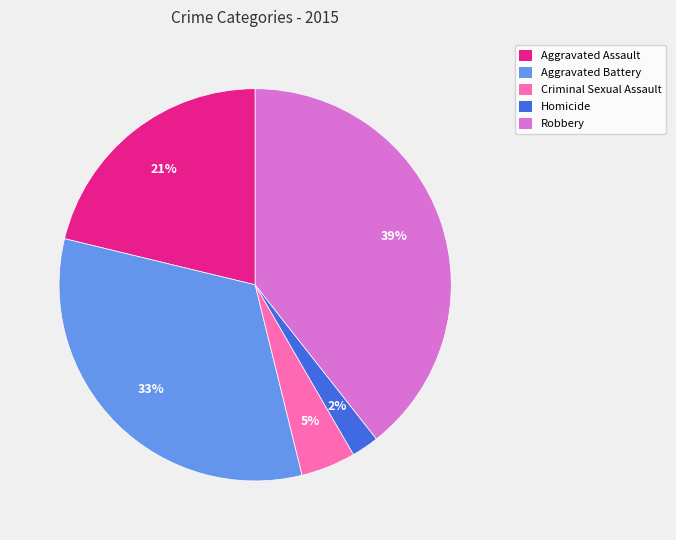

Which category has the smallest portion of the pie?

Homicide